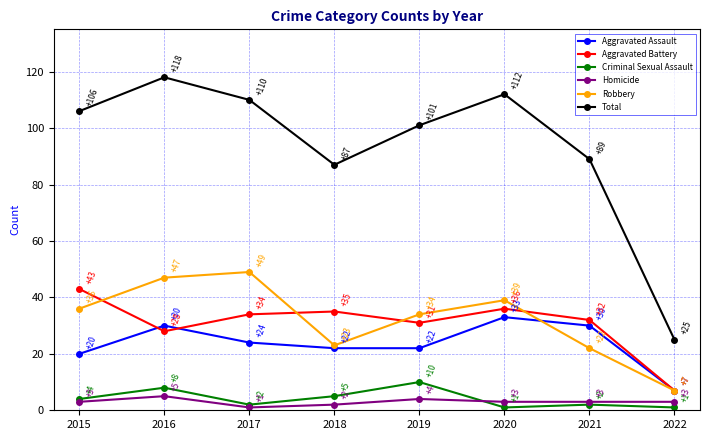

Between 2015 and 2022, which series saw the biggest shift?

Total